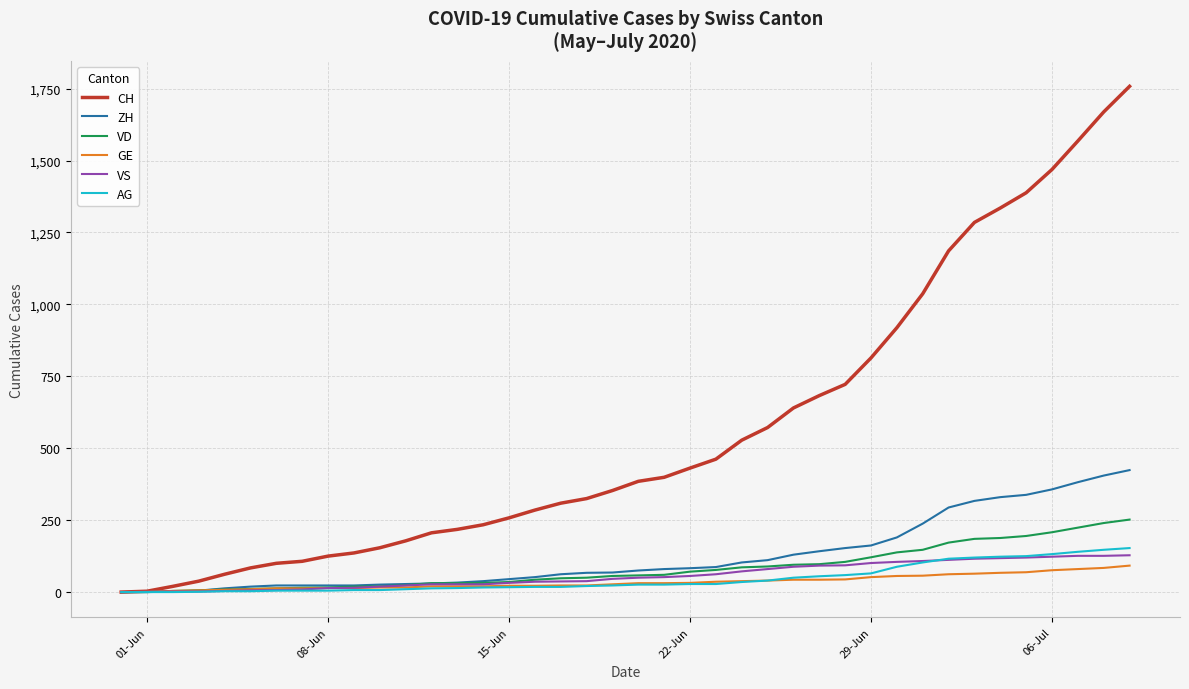

What is the greatest value displayed?

1758